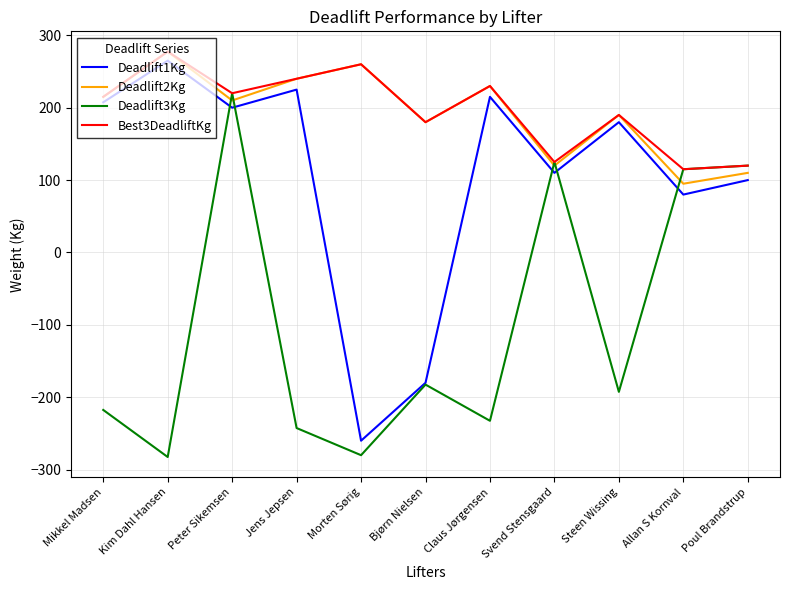

Reading right to left, list all the values displayed in this chart.

Deadlift1Kg: Poul Brandstrup=100.0	Allan S Kornval=80.0	Steen Wissing=180.0	Svend Stensgaard=110.0	Claus Jørgensen=215.0	Bjørn Nielsen=-180.0	Morten Sørig=-260.0	Jens Jepsen=225.0	Peter Sikemsen=200.0	Kim Dahl Hansen=265.0	Mikkel Madsen=207.5
Deadlift2Kg: Poul Brandstrup=110.0	Allan S Kornval=95.0	Steen Wissing=190.0	Svend Stensgaard=120.0	Claus Jørgensen=230.0	Bjørn Nielsen=180.0	Morten Sørig=260.0	Jens Jepsen=240.0	Peter Sikemsen=210.0	Kim Dahl Hansen=277.5	Mikkel Madsen=215.0
Deadlift3Kg: Poul Brandstrup=120.0	Allan S Kornval=115.0	Steen Wissing=-192.5	Svend Stensgaard=125.0	Claus Jørgensen=-232.5	Bjørn Nielsen=-182.5	Morten Sørig=-280.0	Jens Jepsen=-242.5	Peter Sikemsen=220.0	Kim Dahl Hansen=-282.5	Mikkel Madsen=-217.5
Best3DeadliftKg: Poul Brandstrup=120.0	Allan S Kornval=115.0	Steen Wissing=190.0	Svend Stensgaard=125.0	Claus Jørgensen=230.0	Bjørn Nielsen=180.0	Morten Sørig=260.0	Jens Jepsen=240.0	Peter Sikemsen=220.0	Kim Dahl Hansen=277.5	Mikkel Madsen=215.0